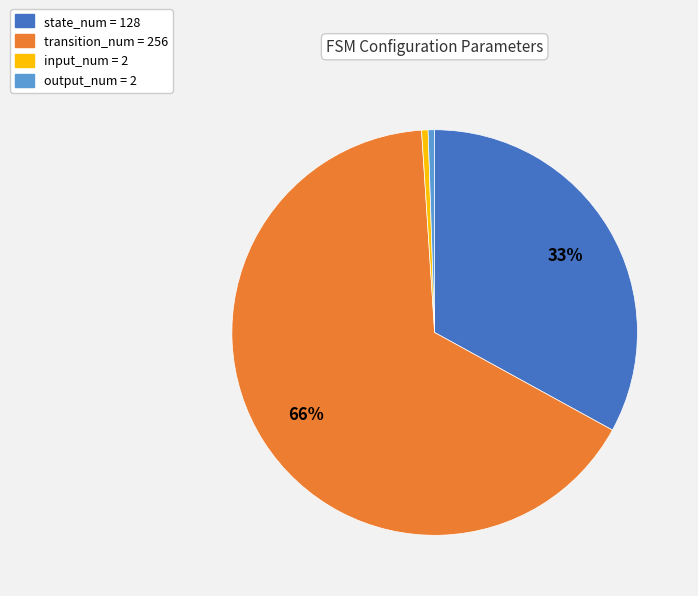

How many segments does this pie chart have?

4